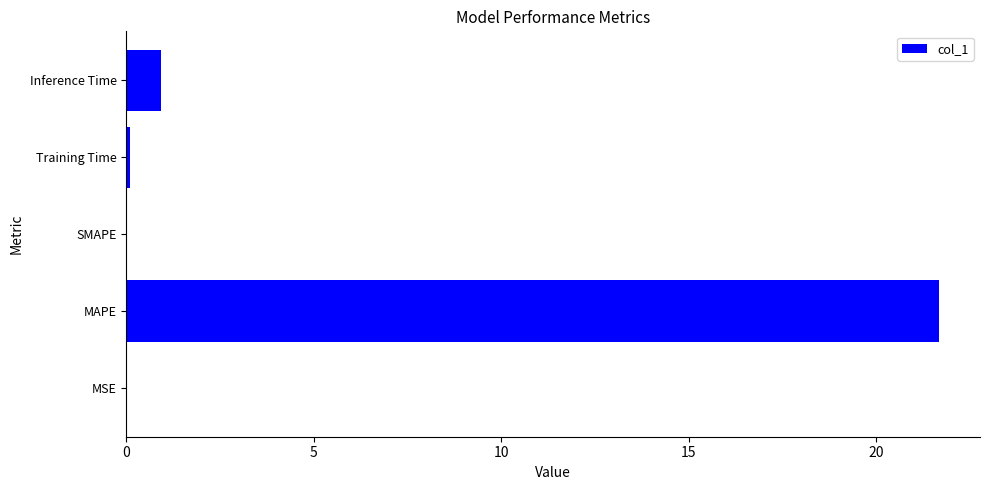

What is the approximate value at MAPE?

21.7